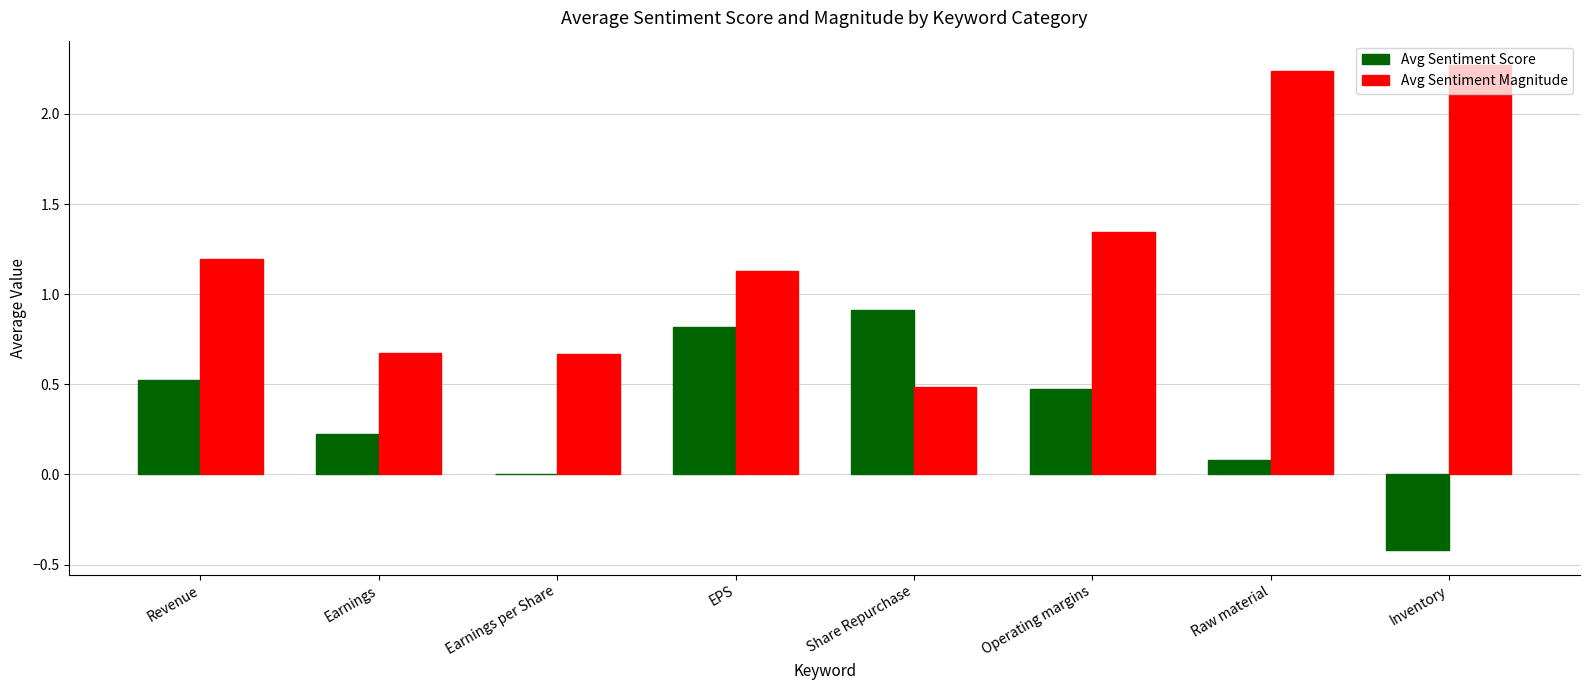

True or false: Avg Sentiment Score has a value of 0.5 at Operating margins.

True